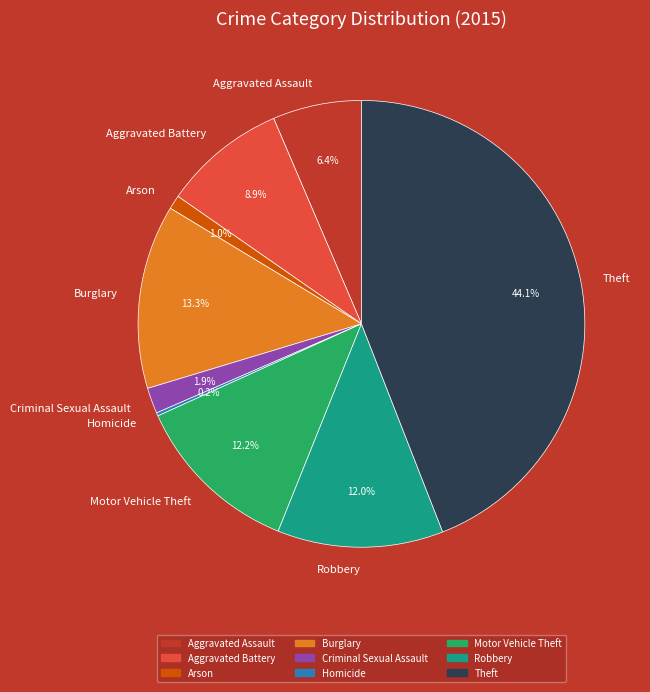

The Theft slice represents 44% of the pie. True or false?

True